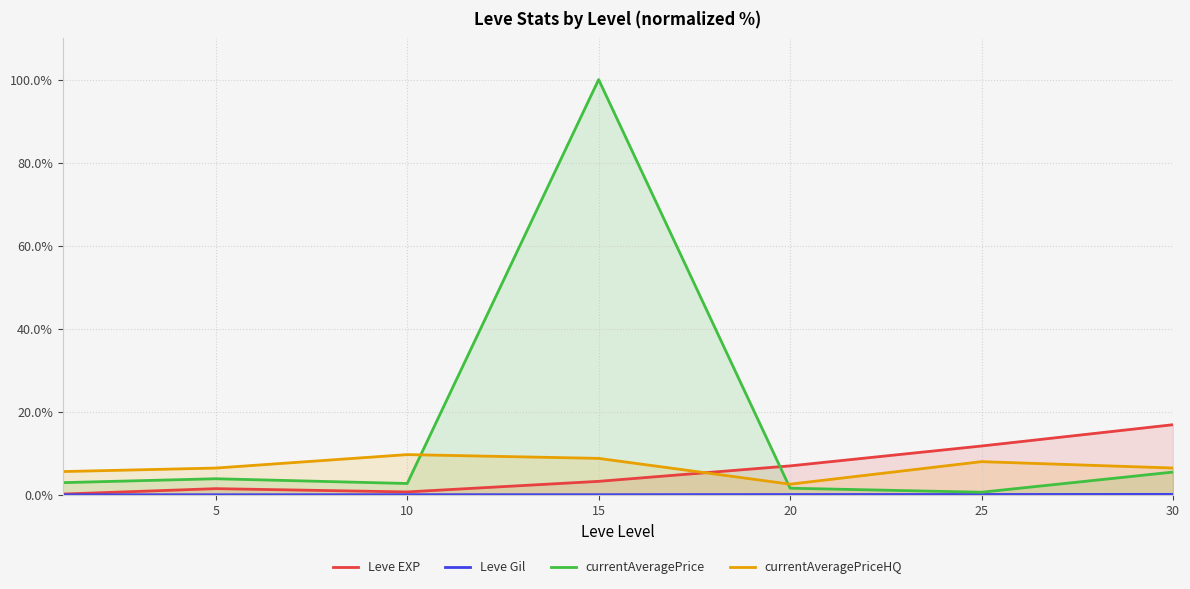

What is the value of the Leve EXP point at the 4th from the left?

3.3